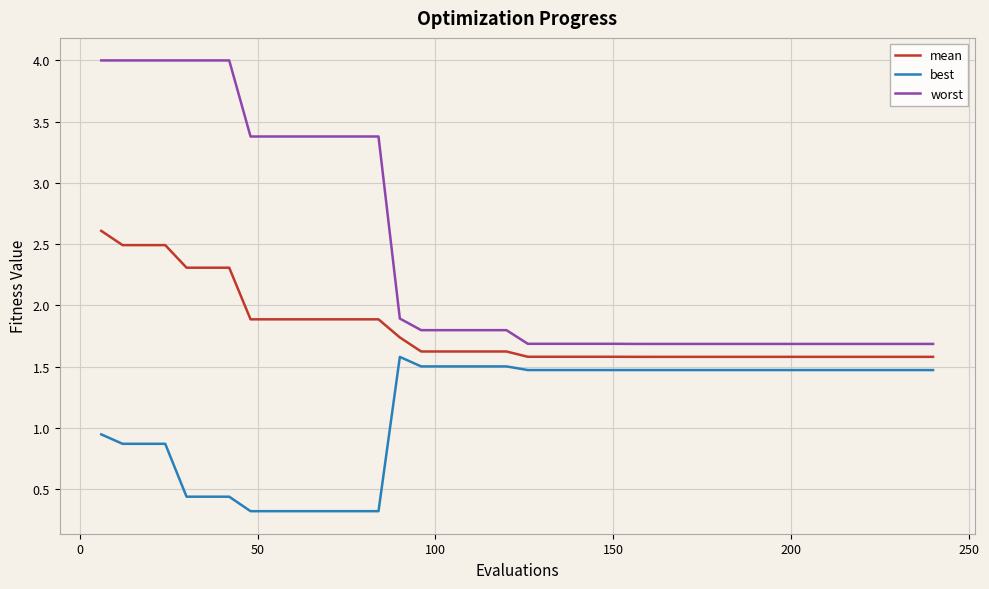

At how many categories does at least one series exceed 2?

14